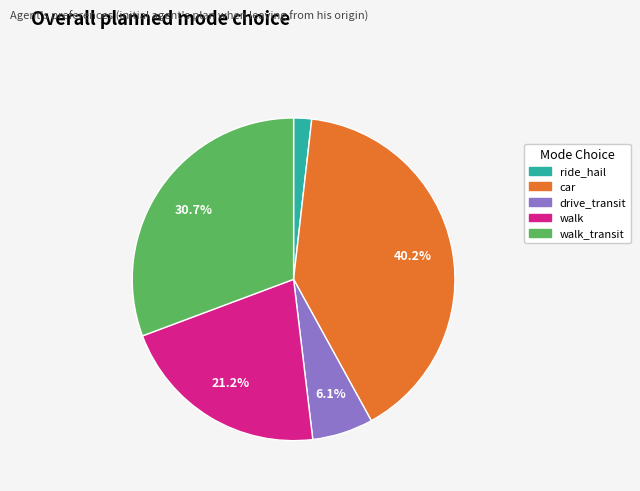

Is there any slice that represents more than half of the pie?

No